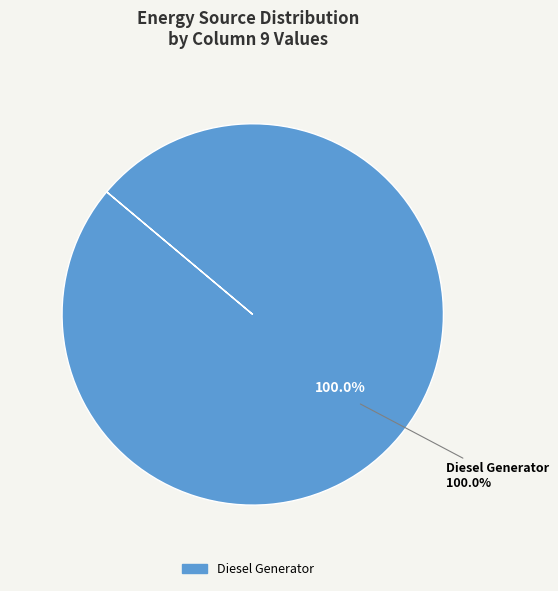

Combined, what portion of the pie is Diesel Generator and Owned PV?

100.0%